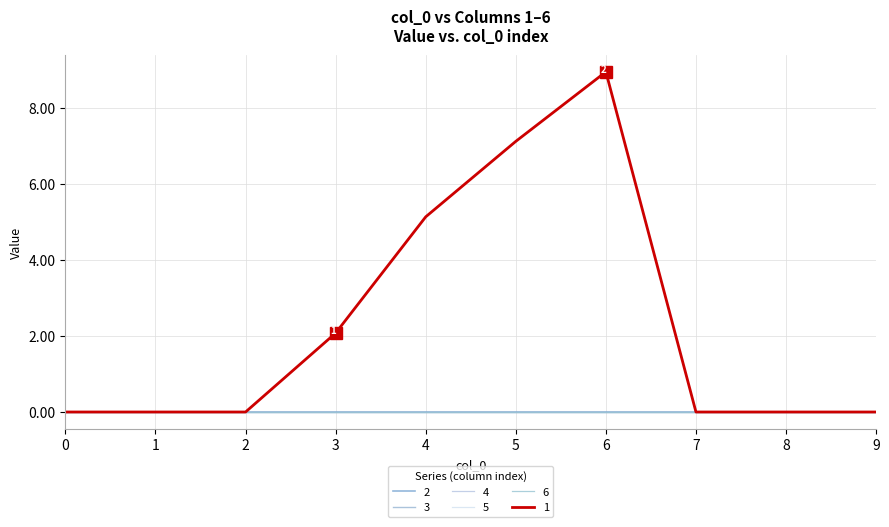

At 2, list the series in order from largest to smallest.

1, 2, 3, 4, 5, 6